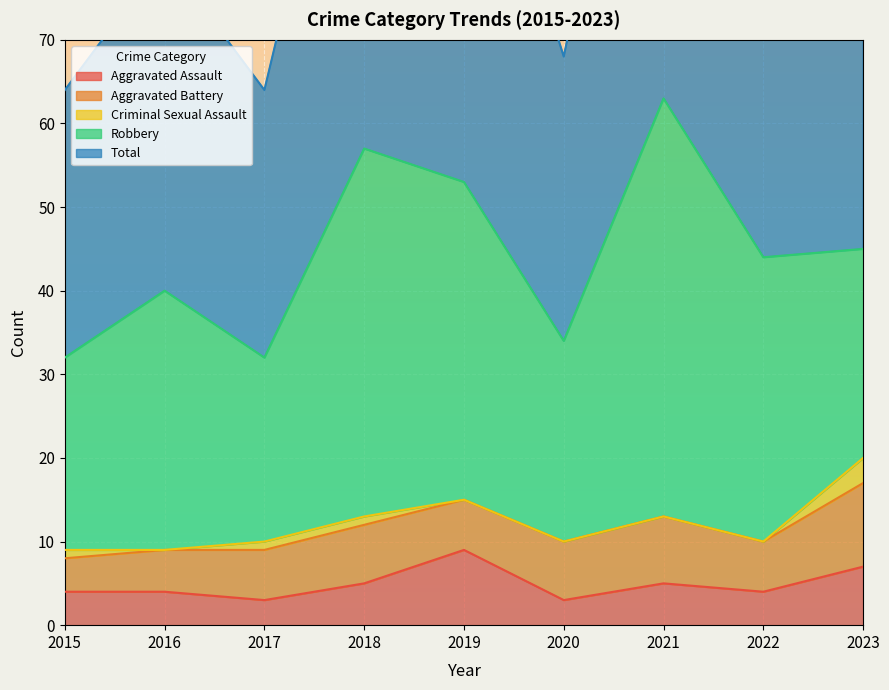

What is the sum of the Total values at 2017 and 2022?

76